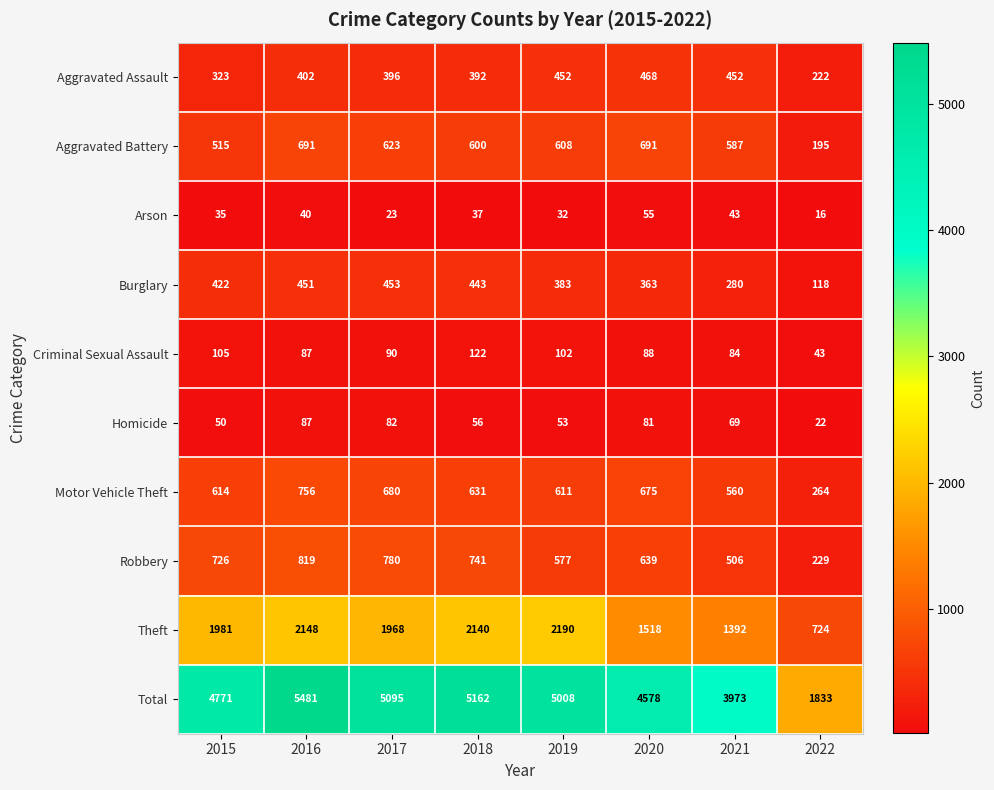

At how many categories does at least one series exceed 3266?

7